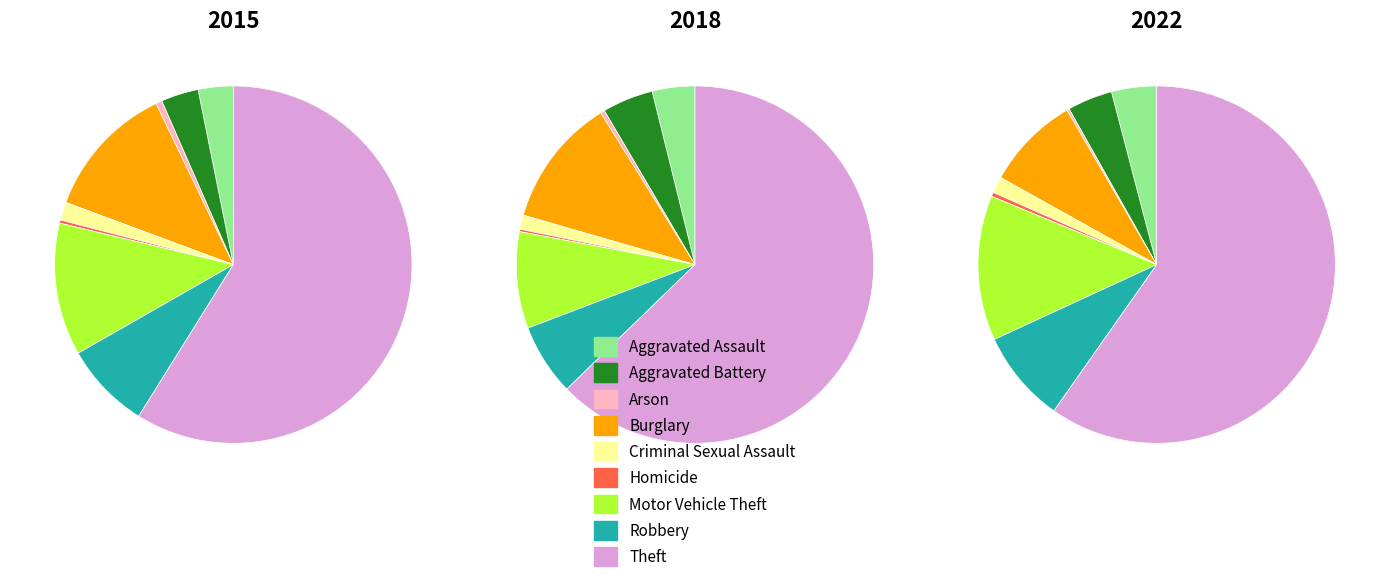

Which category has the smallest portion of the pie?

Arson